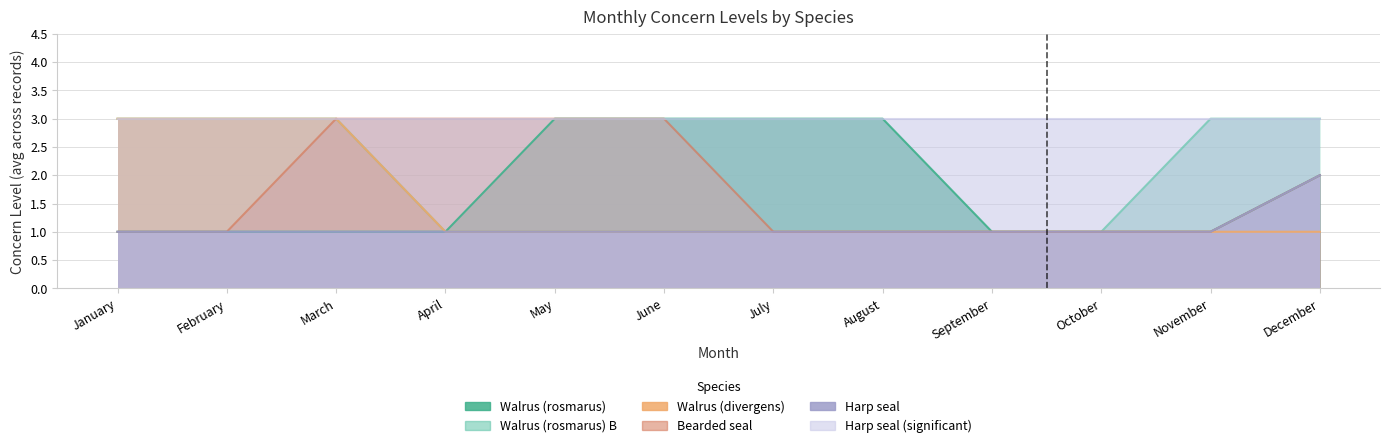

What is the value of the Walrus (rosmarus) point at the 8th from the left?

3